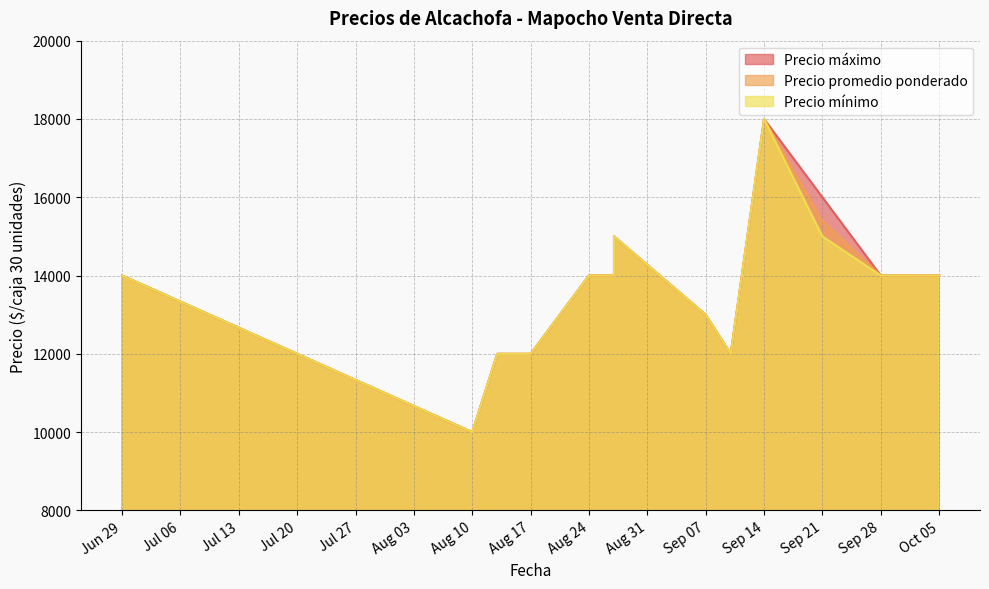

Which category has the highest value across all series?

Sep 14